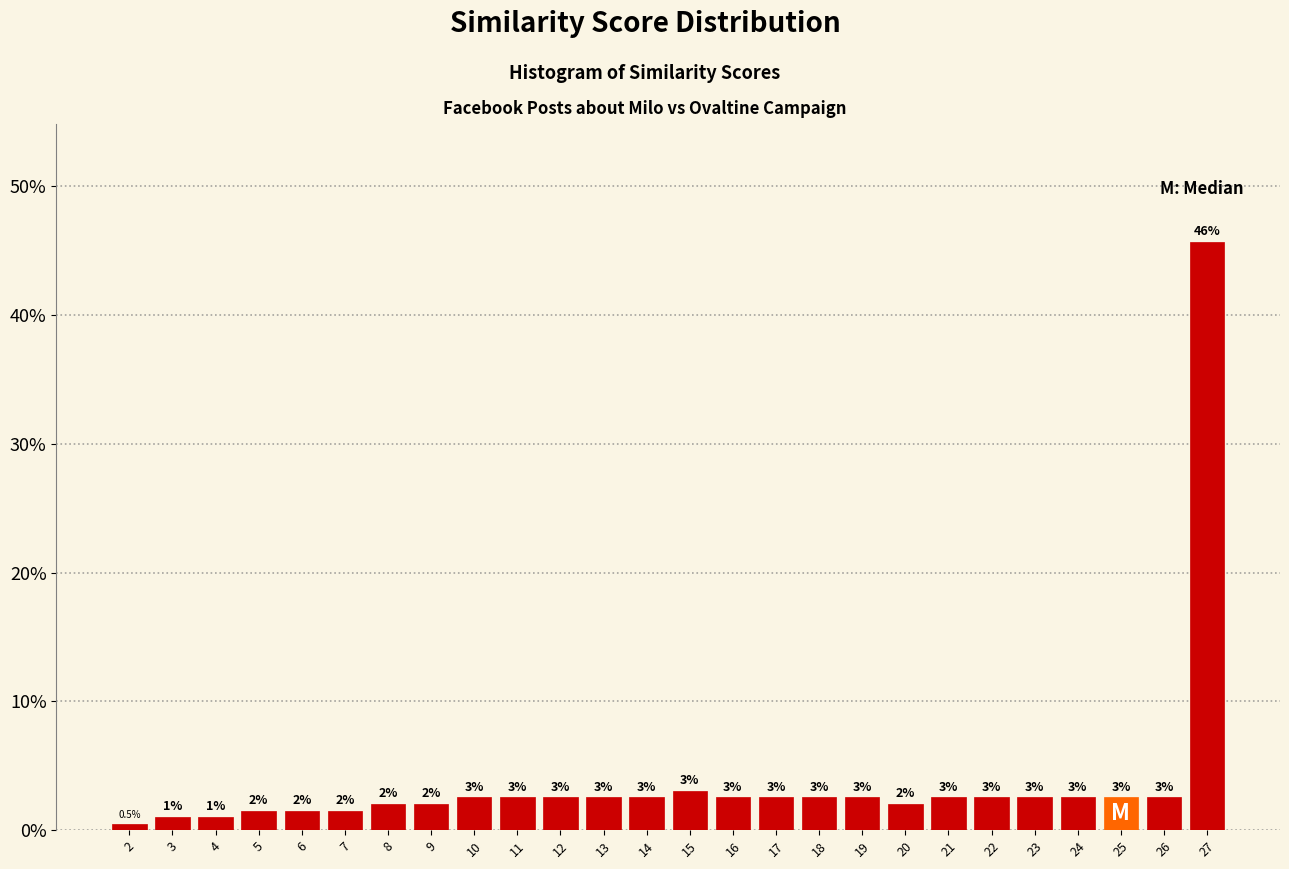

At which category does the chart reach its peak across all series?

27